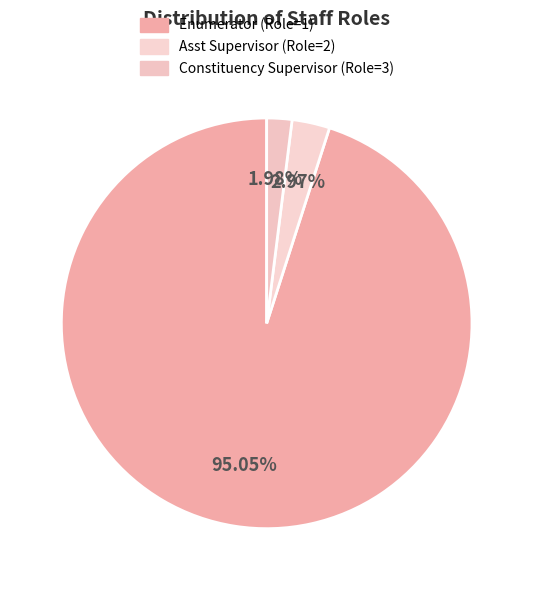

What is the change in value from Enumerator (Role=1) to Asst Supervisor (Role=2)?

-93